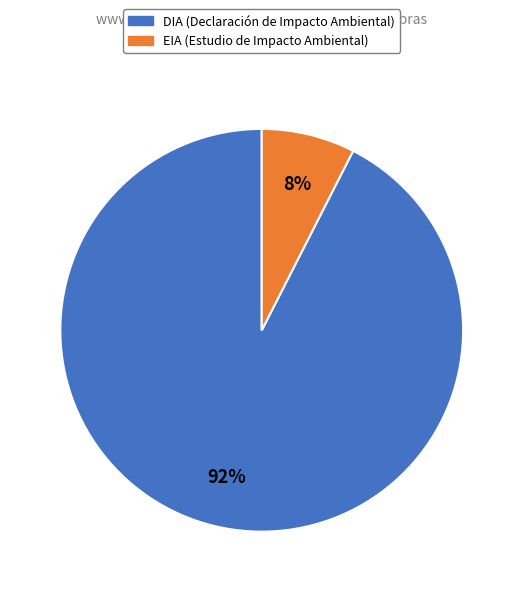

Between EIA and DIA, which is larger?

DIA